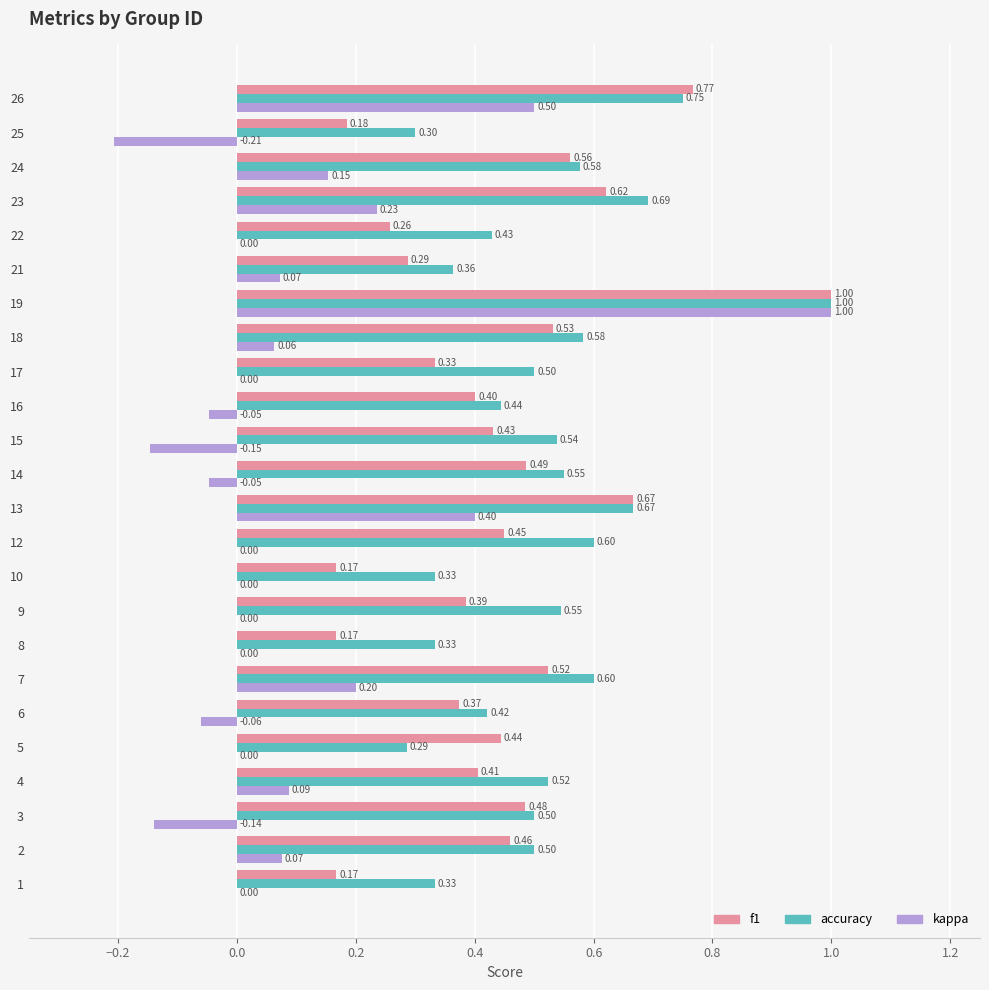

Between 25 and 26, which series saw the biggest shift?

kappa